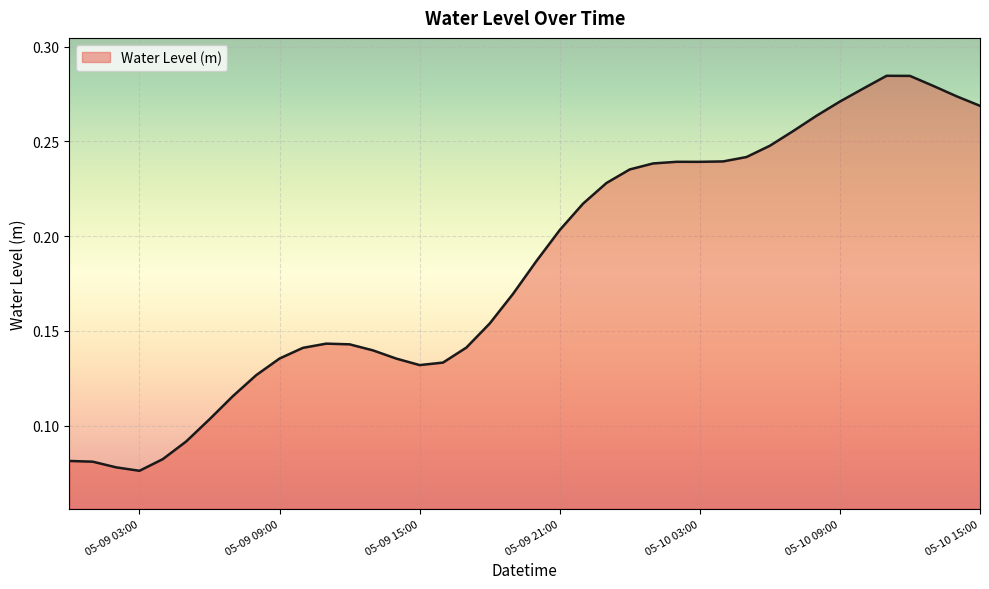

How many lines are shown in the chart?

1